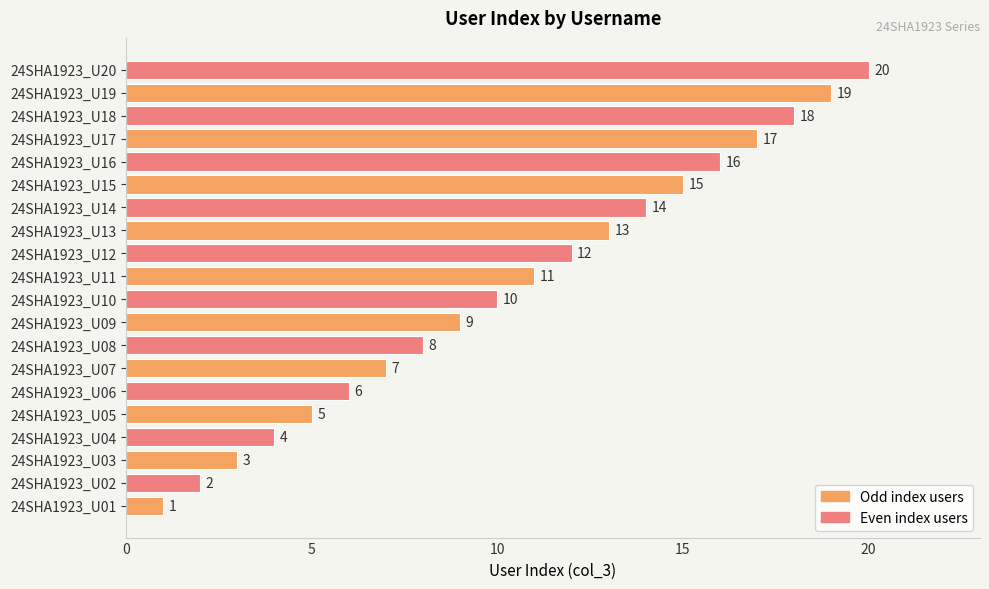

List the labels in order of value, smallest first.

24SHA1923_U01, 24SHA1923_U02, 24SHA1923_U03, 24SHA1923_U04, 24SHA1923_U05, 24SHA1923_U06, 24SHA1923_U07, 24SHA1923_U08, 24SHA1923_U09, 24SHA1923_U10, 24SHA1923_U11, 24SHA1923_U12, 24SHA1923_U13, 24SHA1923_U14, 24SHA1923_U15, 24SHA1923_U16, 24SHA1923_U17, 24SHA1923_U18, 24SHA1923_U19, 24SHA1923_U20